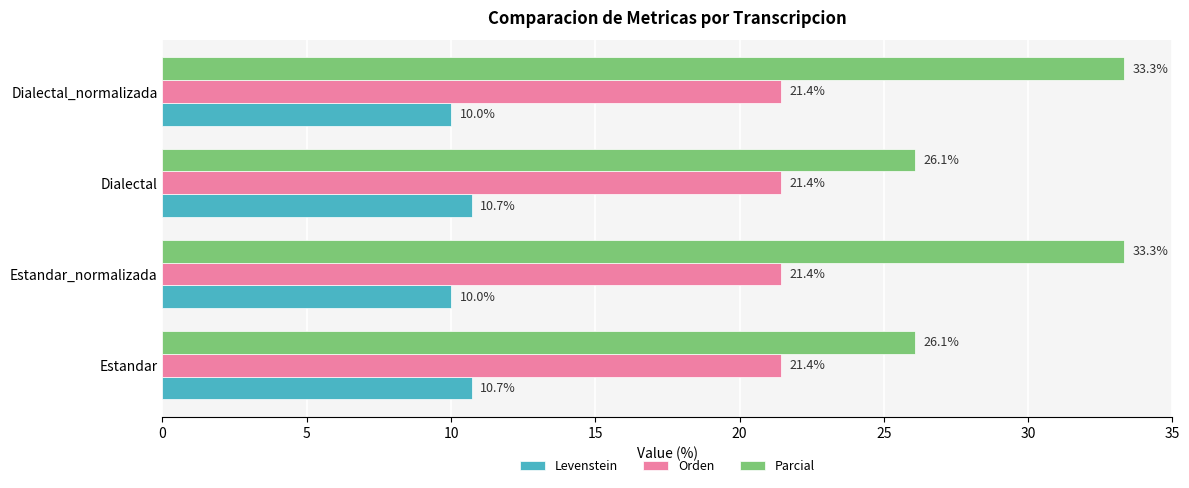

Count the number of data series in this chart.

3